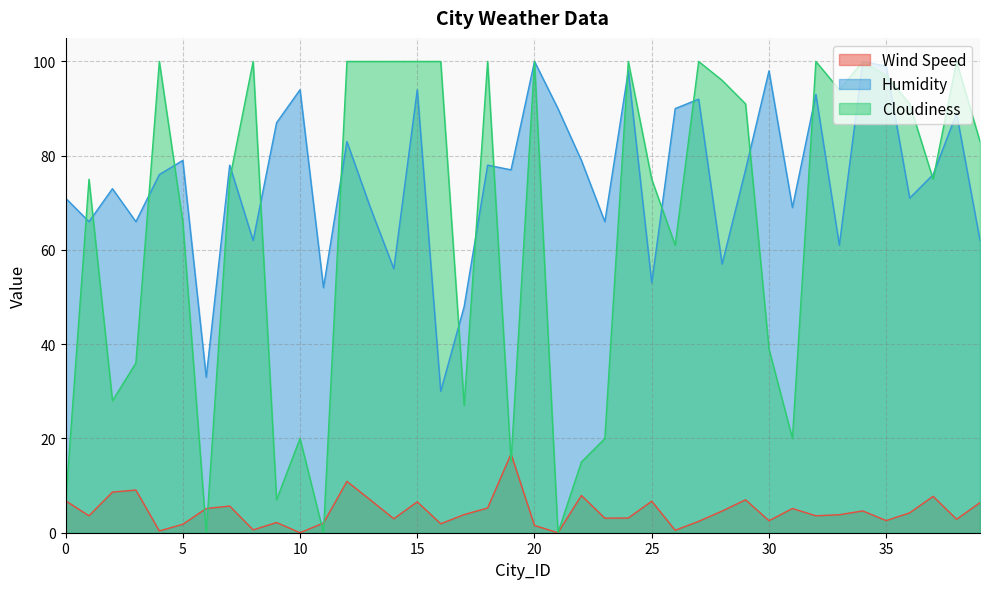

How many lines are shown in the chart?

3